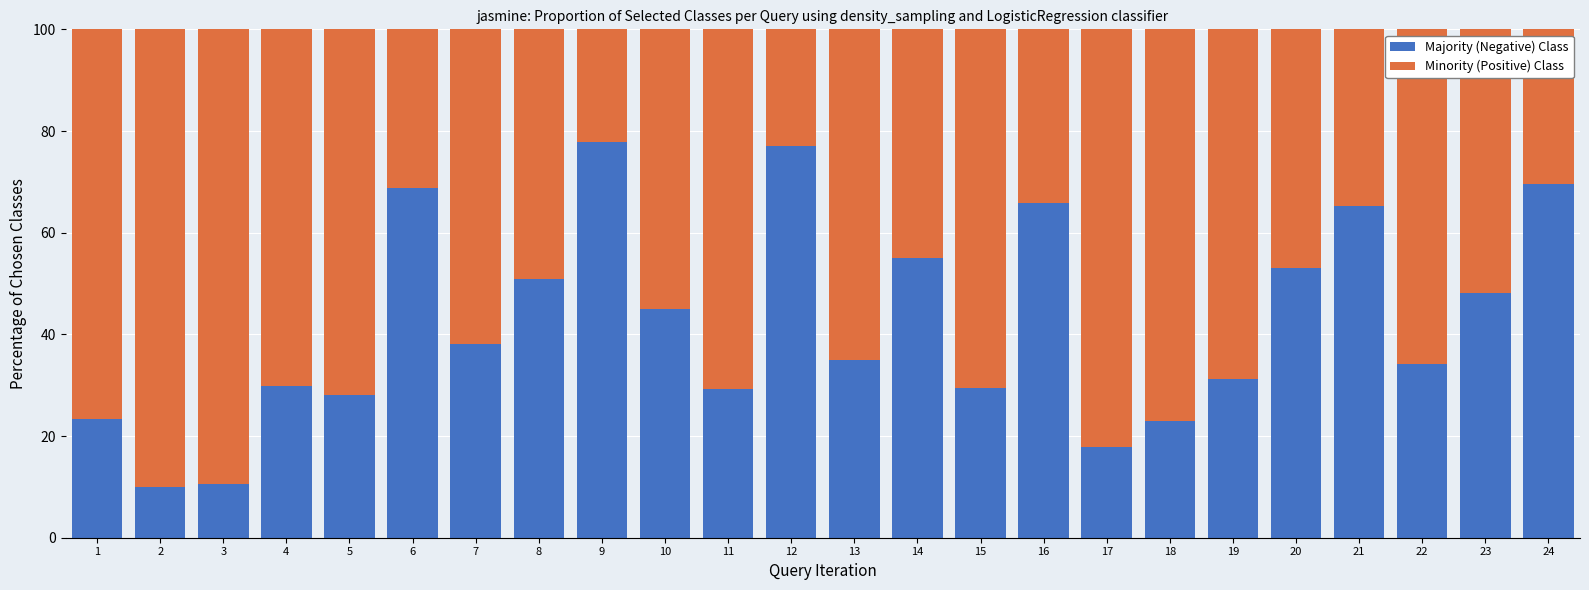

Does the chart contain any negative values?

No